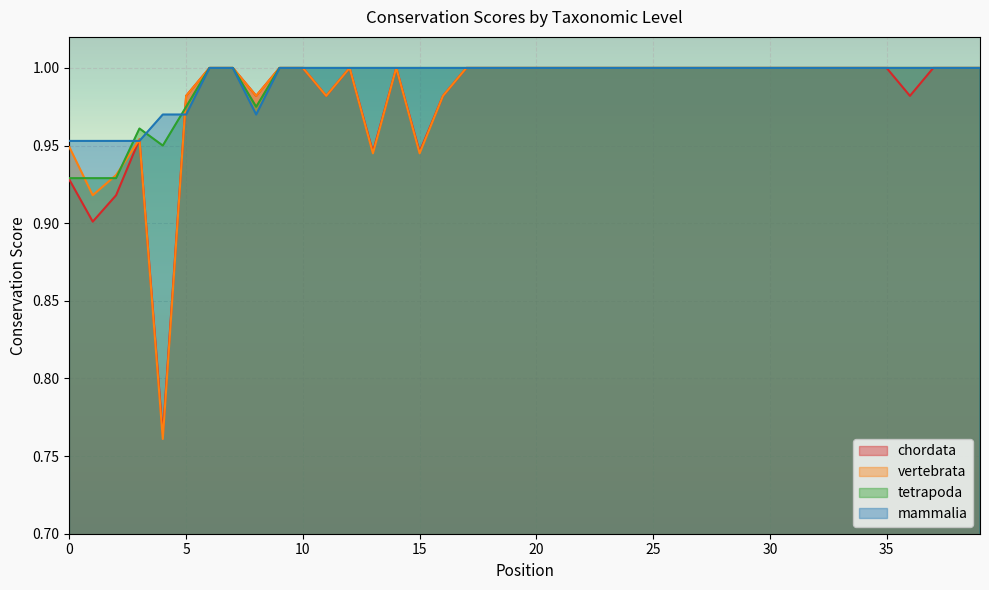

True or false: mammalia has a value of 1.0 at 15.

True